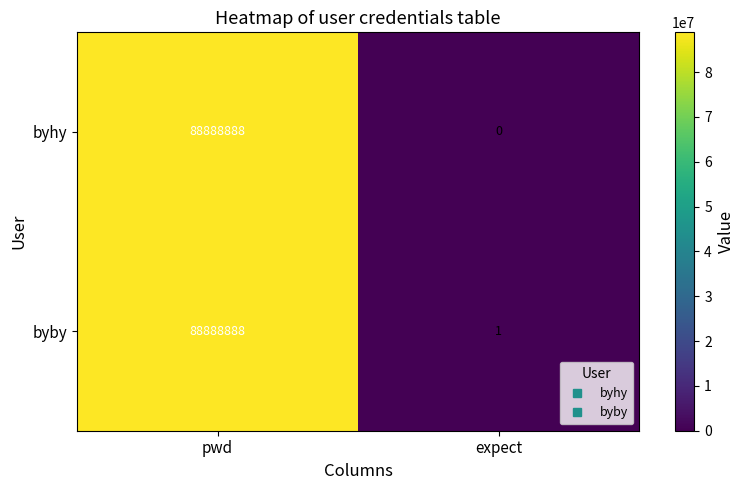

Reading left to right, what are all the values shown in this chart?

byhy: pwd=88888888	expect=0
byby: pwd=88888888	expect=1